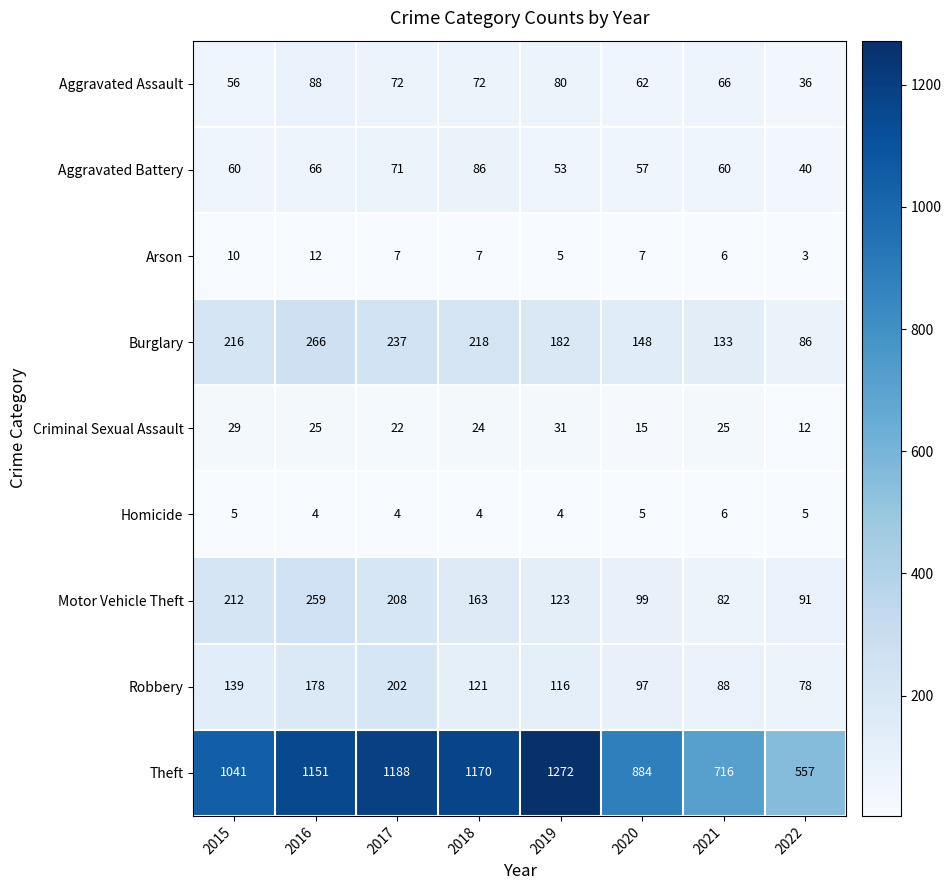

What is the sum of the Criminal Sexual Assault values at 2019 and 2017?

53